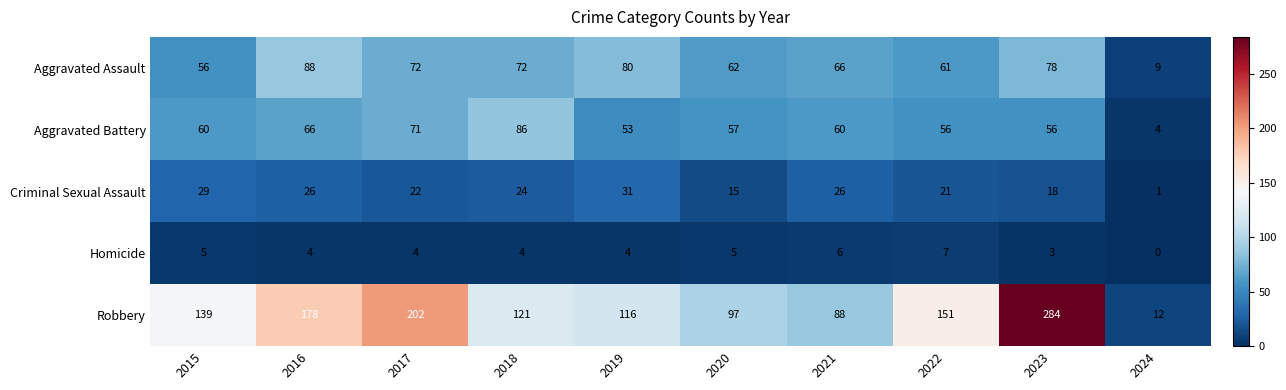

What is the sum of the Aggravated Assault values at 2024 and 2020?

71